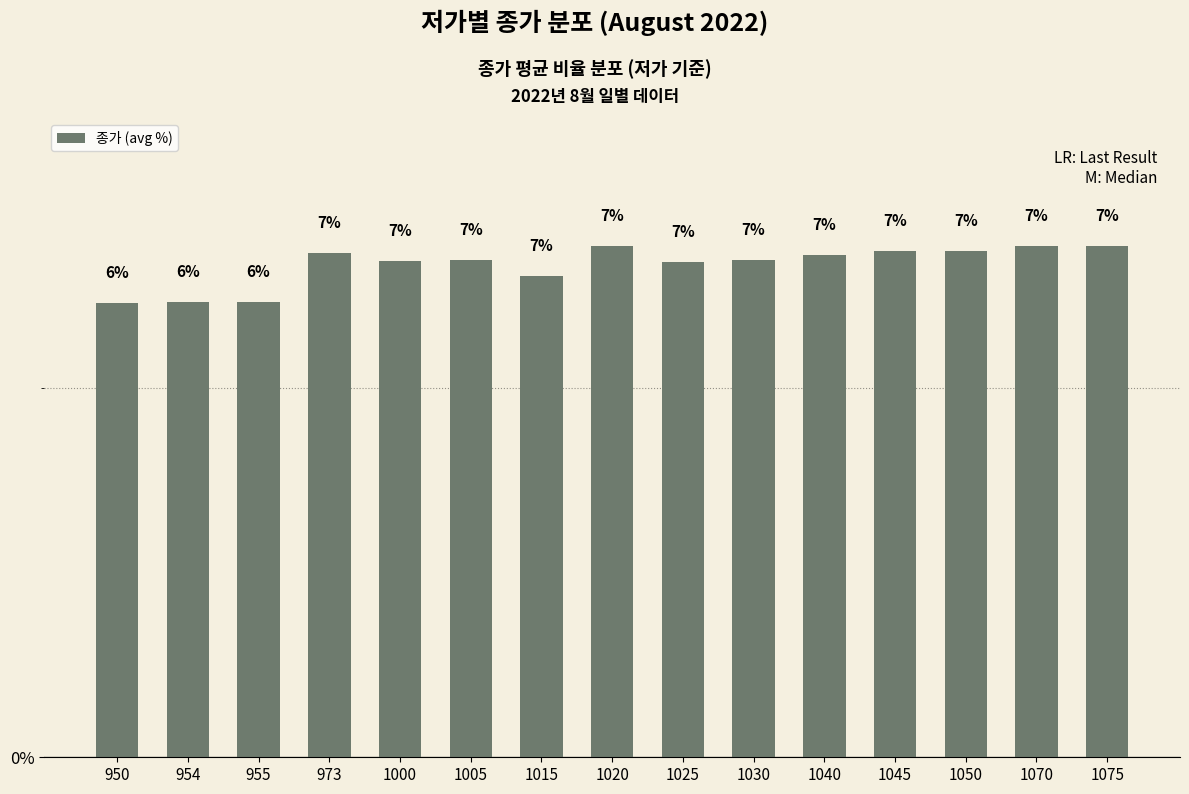

What is the change in value from 973 to 1070?

+0.1